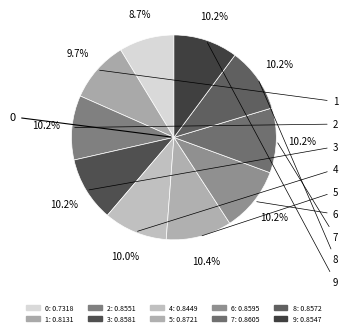

To the nearest percent, what is the difference between the 1 and 3 slice percentages?

1%